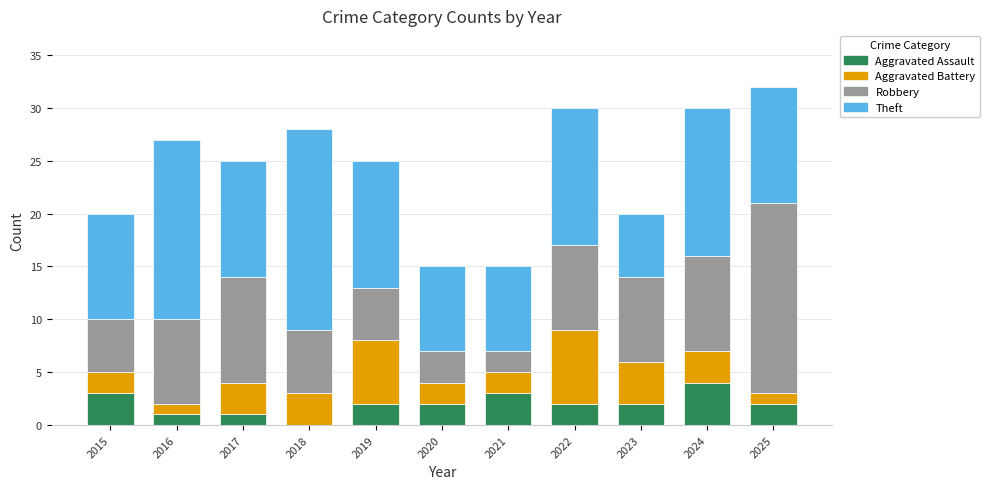

Is it true that Aggravated Assault equals 1 at 2021?

False